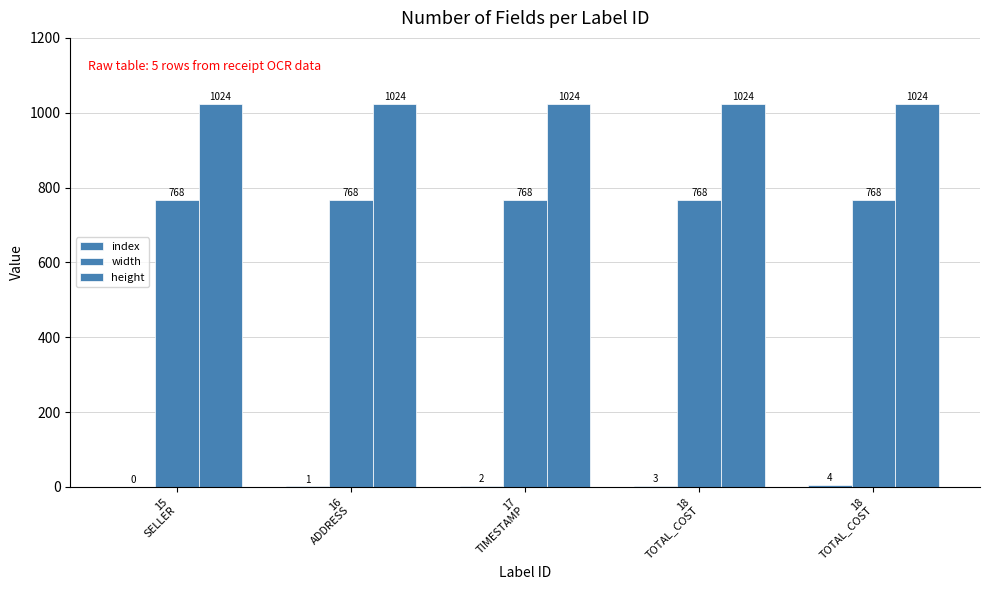

What is the total value across all series at 17
TIMESTAMP?

1794